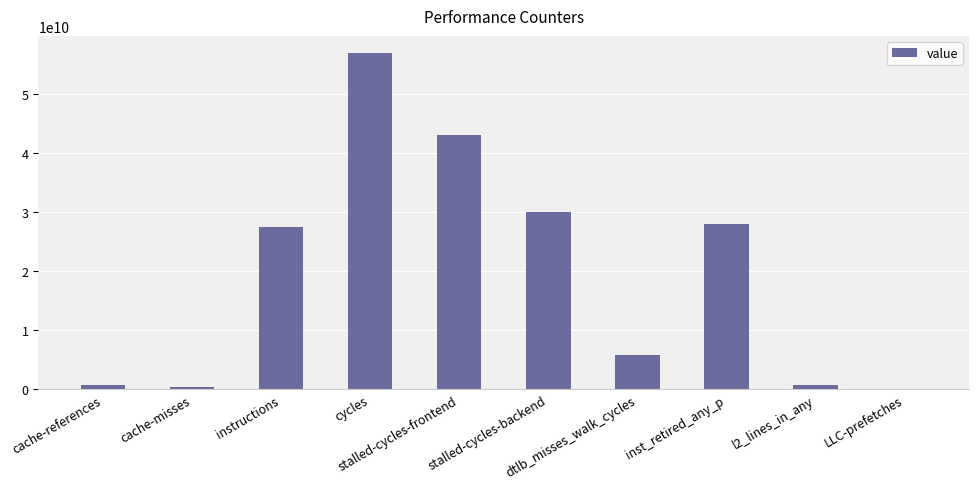

What is the maximum value shown in the chart?

57009129628